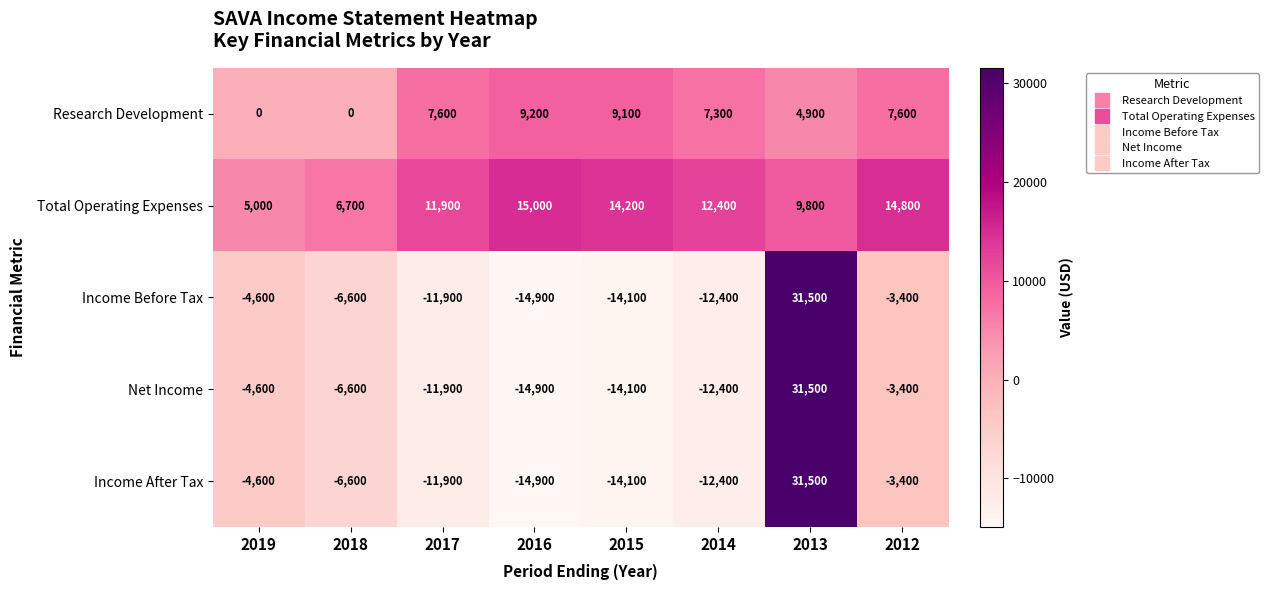

List the labels in order of Total Operating Expenses value, largest first.

2016, 2012, 2015, 2014, 2017, 2013, 2018, 2019